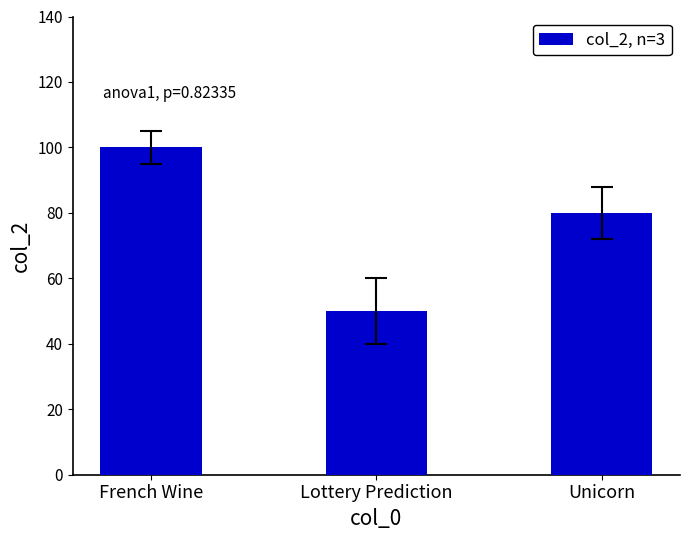

How many series are shown in this chart?

1